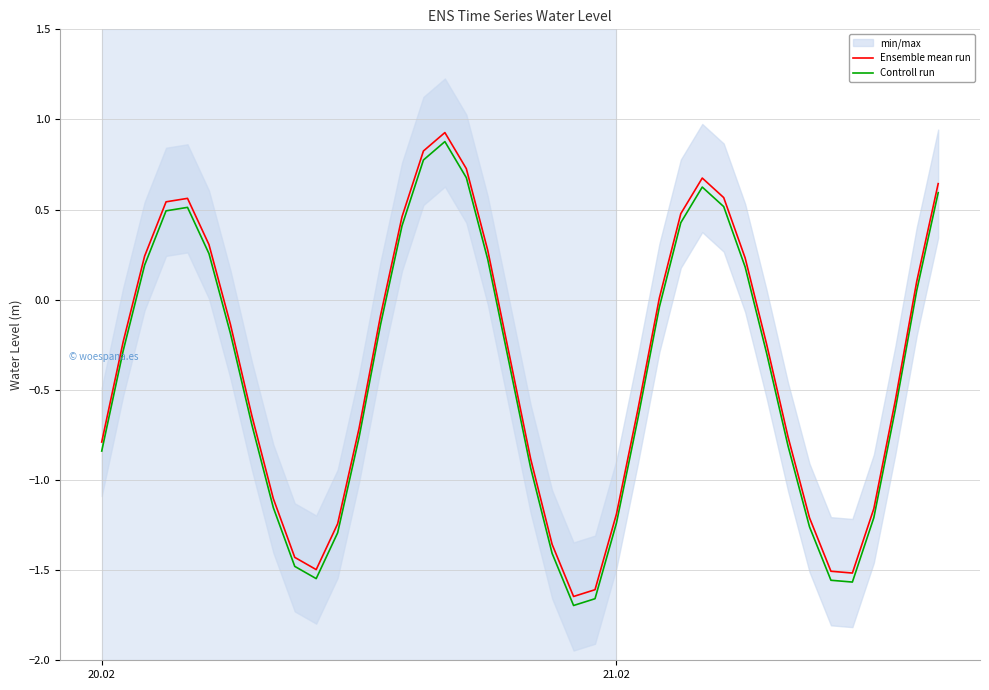

How many values in Ensemble mean run are below zero?

24